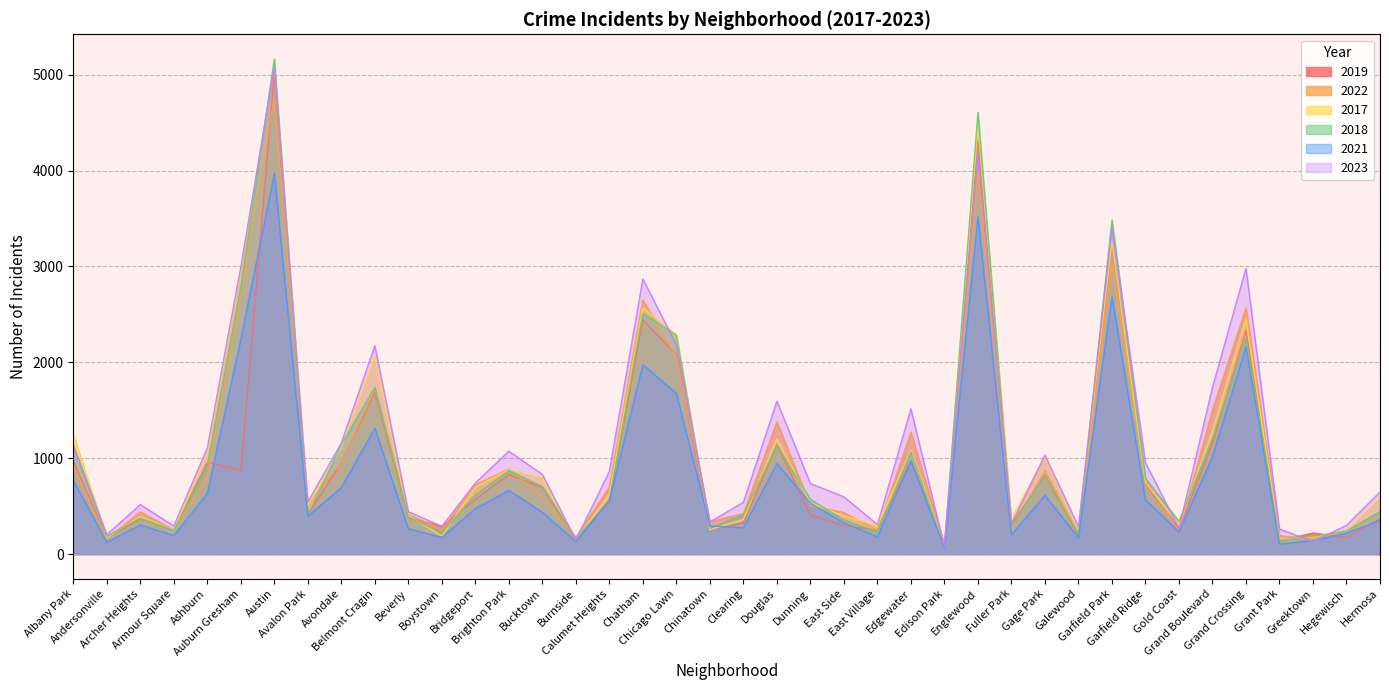

What is the label of the 33rd point from the right?

Avalon Park